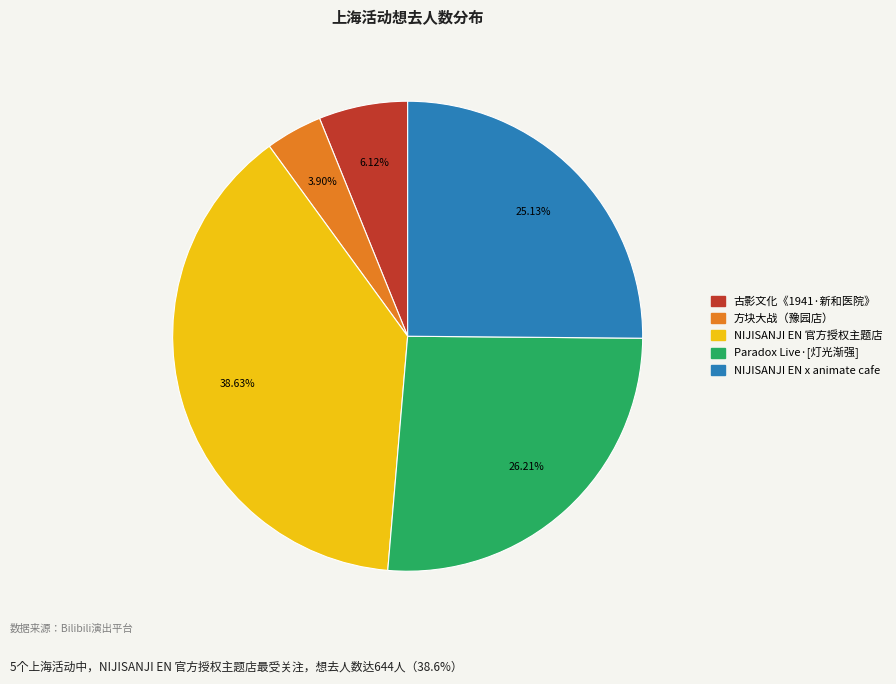

Is there a majority slice in this chart?

No